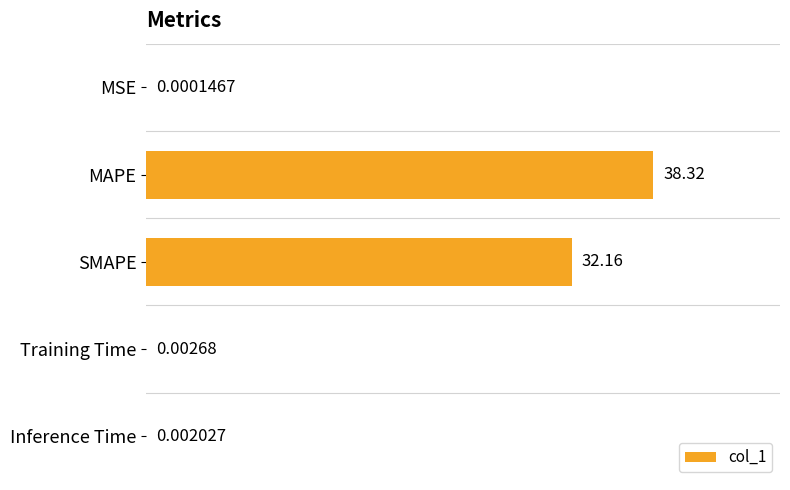

At which label is the value closest to 19?

SMAPE